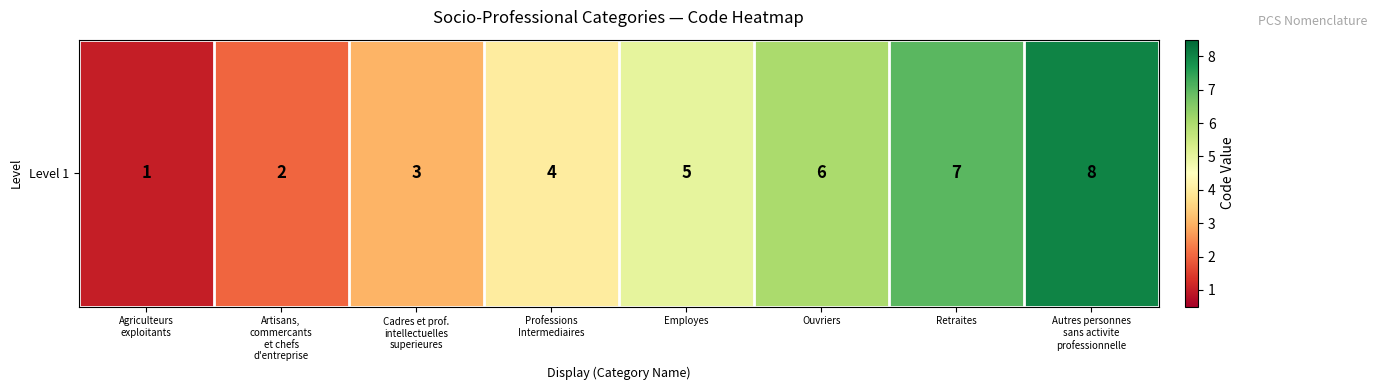

Where is the data nearest to the value 4?

Professions
Intermediaires